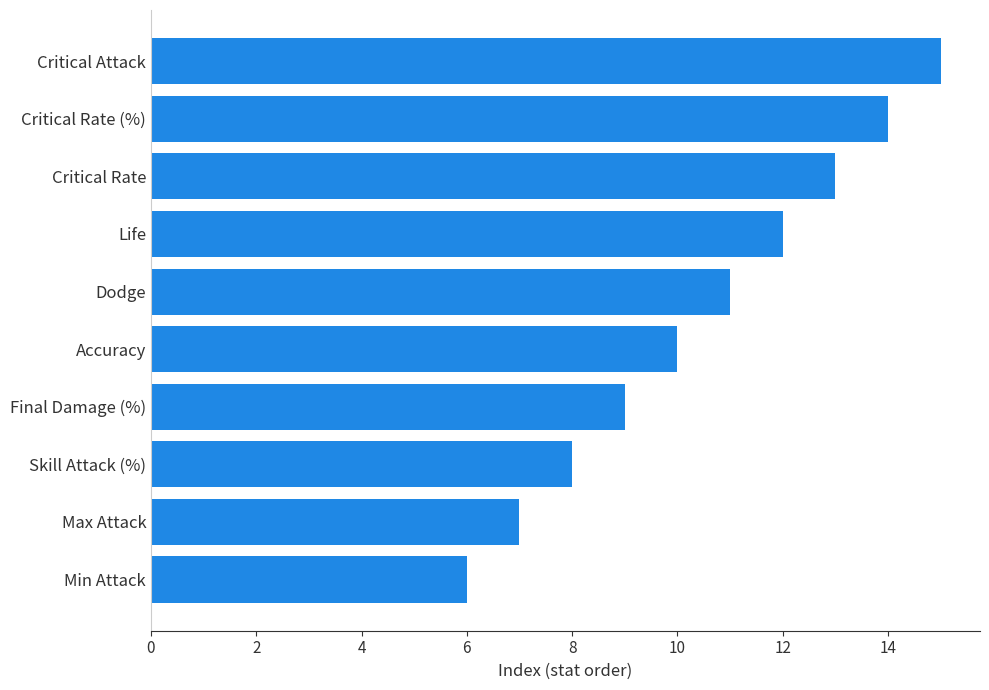

What is the ratio of the value at Critical Attack to the value at Critical Rate?

1.2